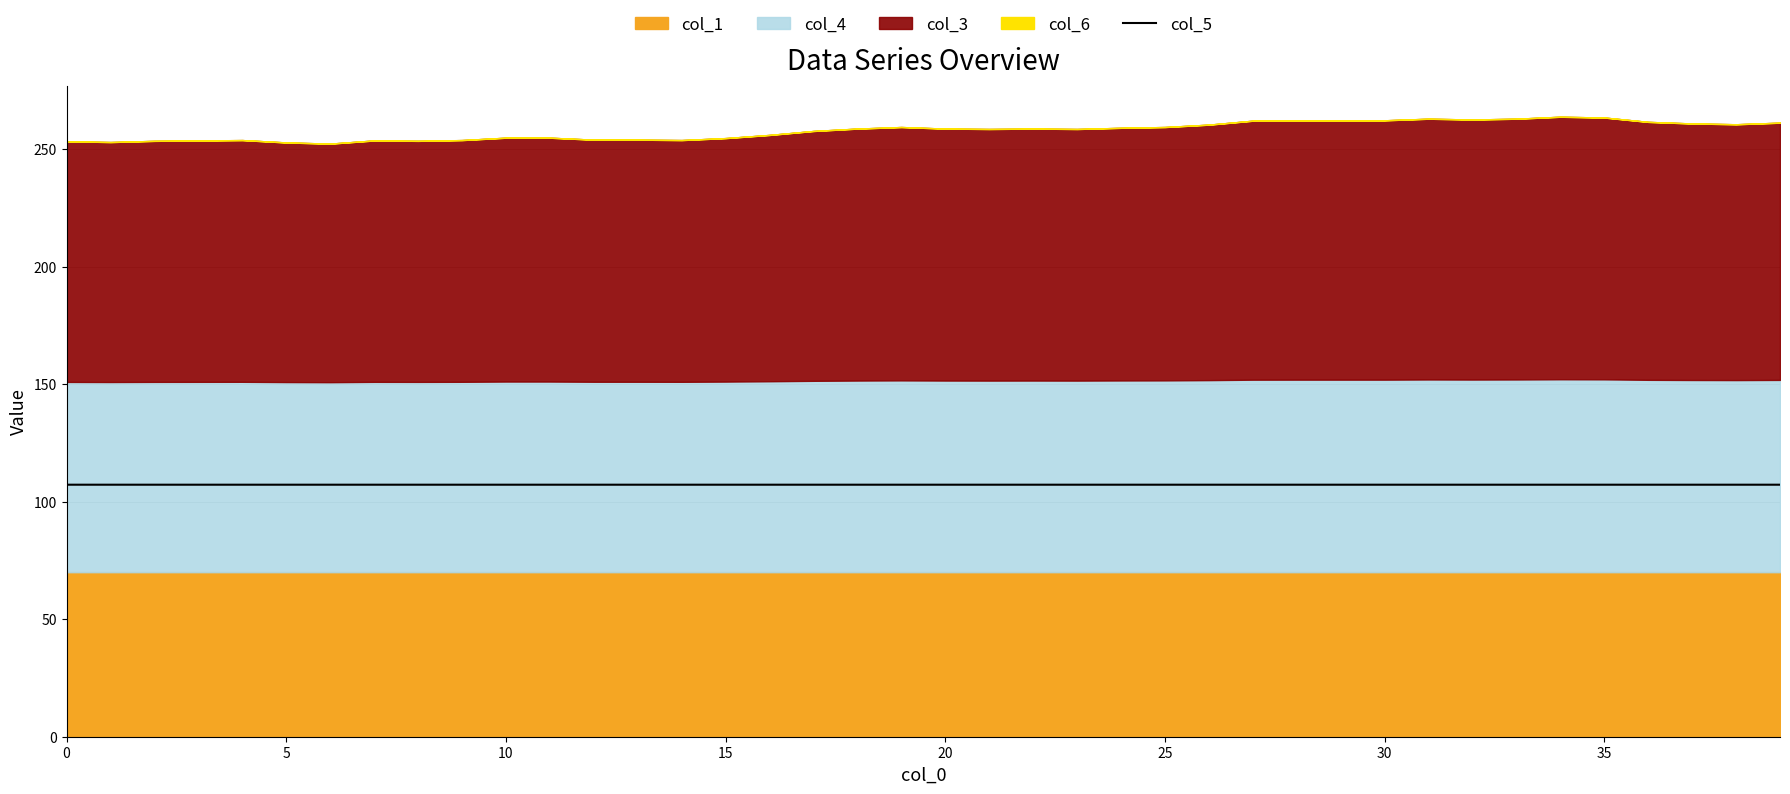

Read the value at 0.

107.2